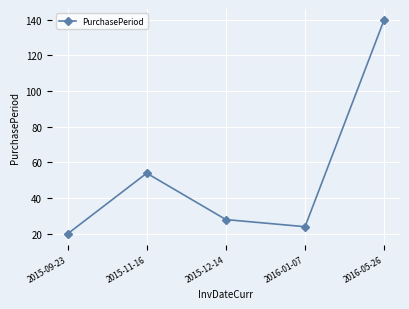

What is the label of the 5th point from the left?

2016-05-26